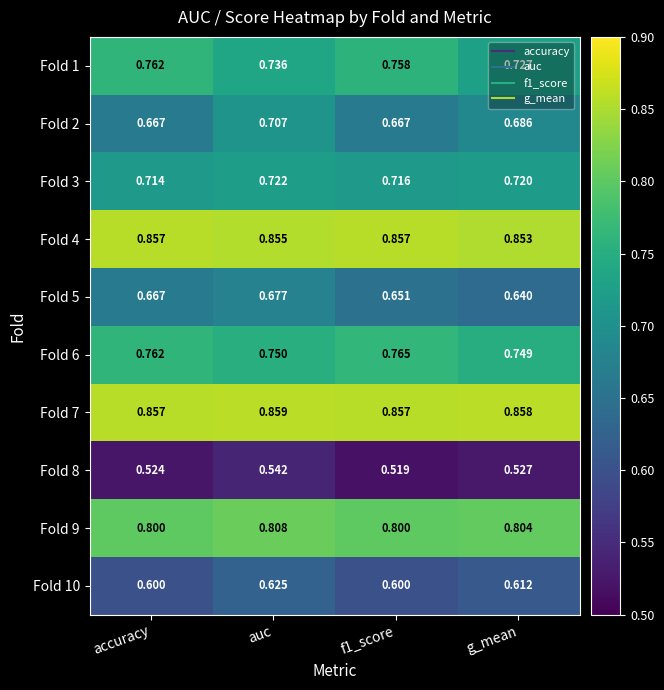

At which label does Fold 1 reach its peak?

accuracy